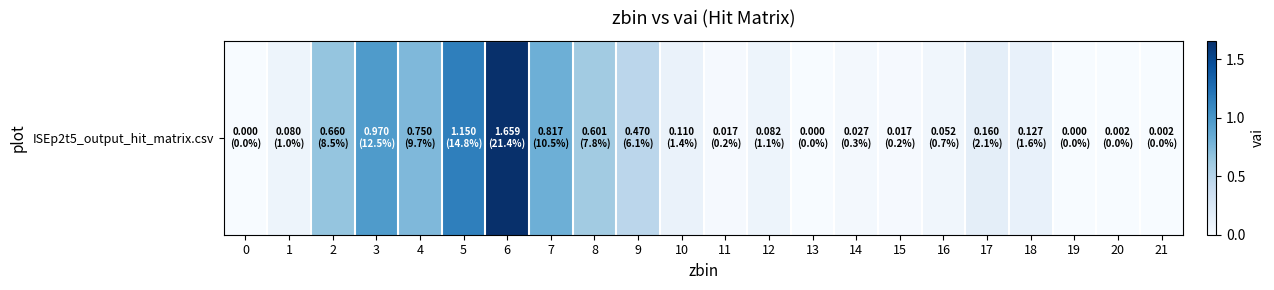

What is the sum of all values?

7.8